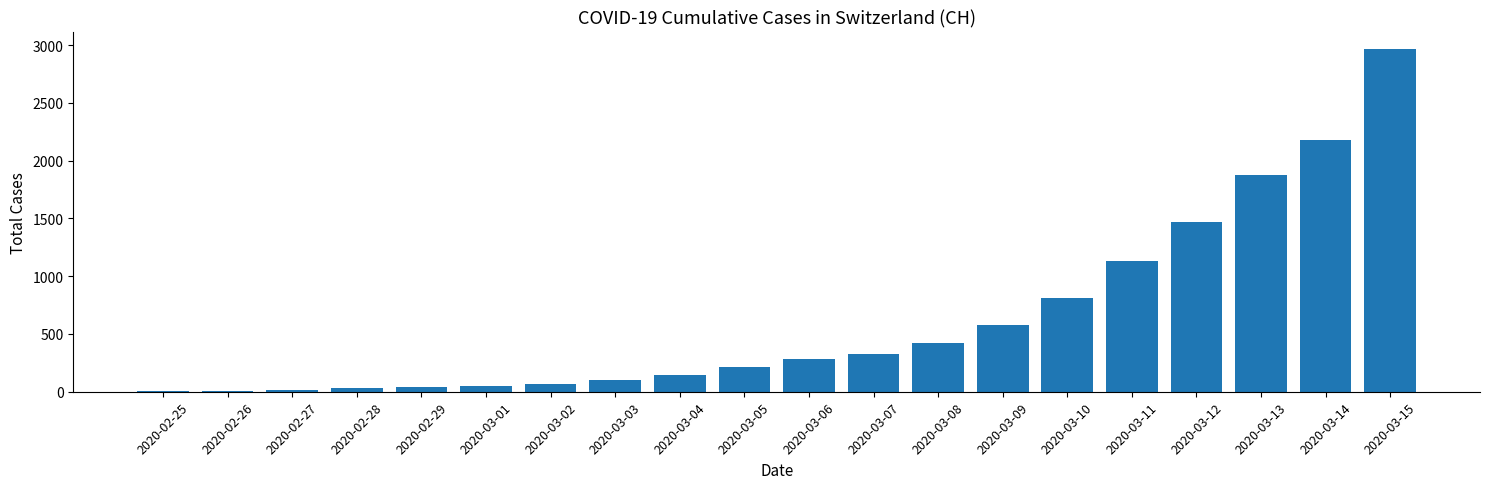

What is the maximum value shown in the chart?

2969